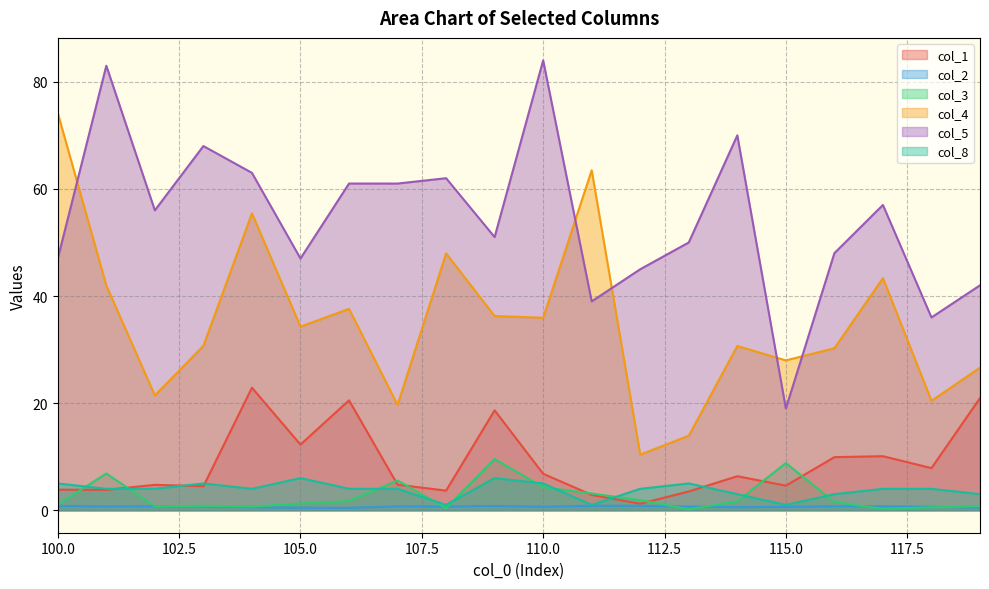

At how many categories does at least one series exceed 77?

2